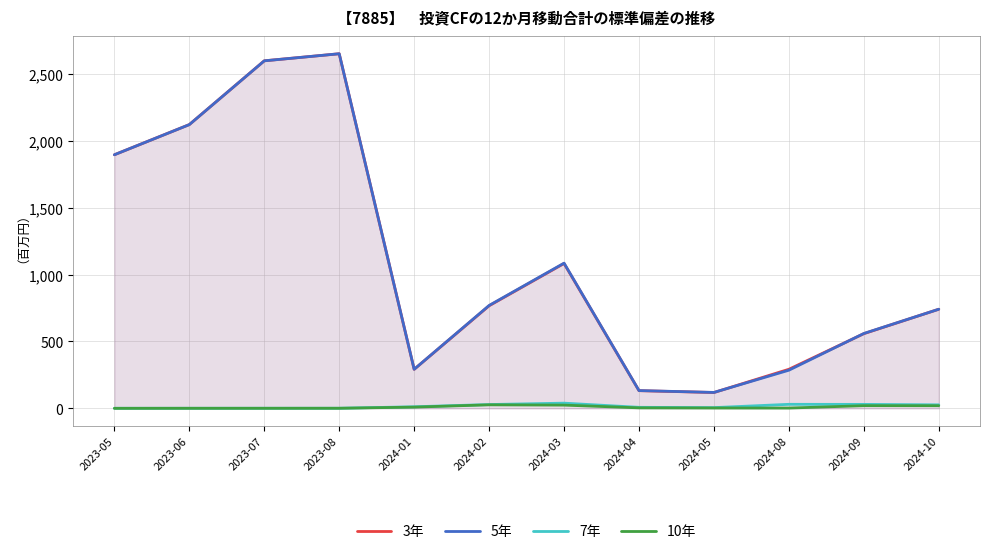

At which category does the chart reach its minimum across all series?

2023-05